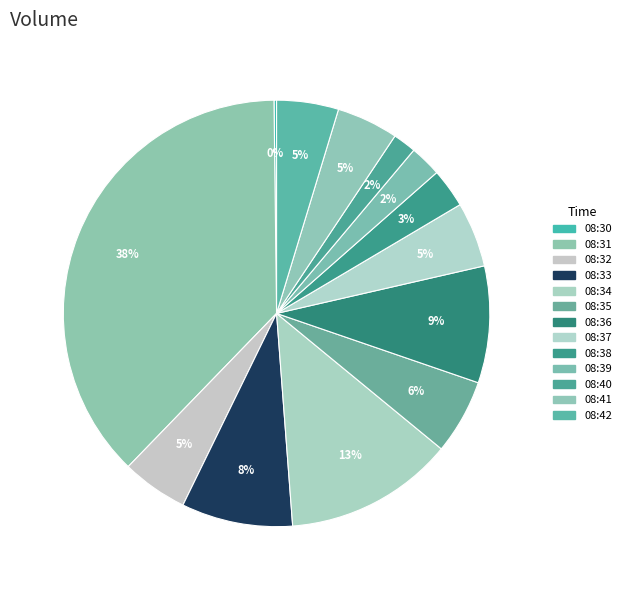

To the nearest percent, what portion does 08:39 represent?

2%